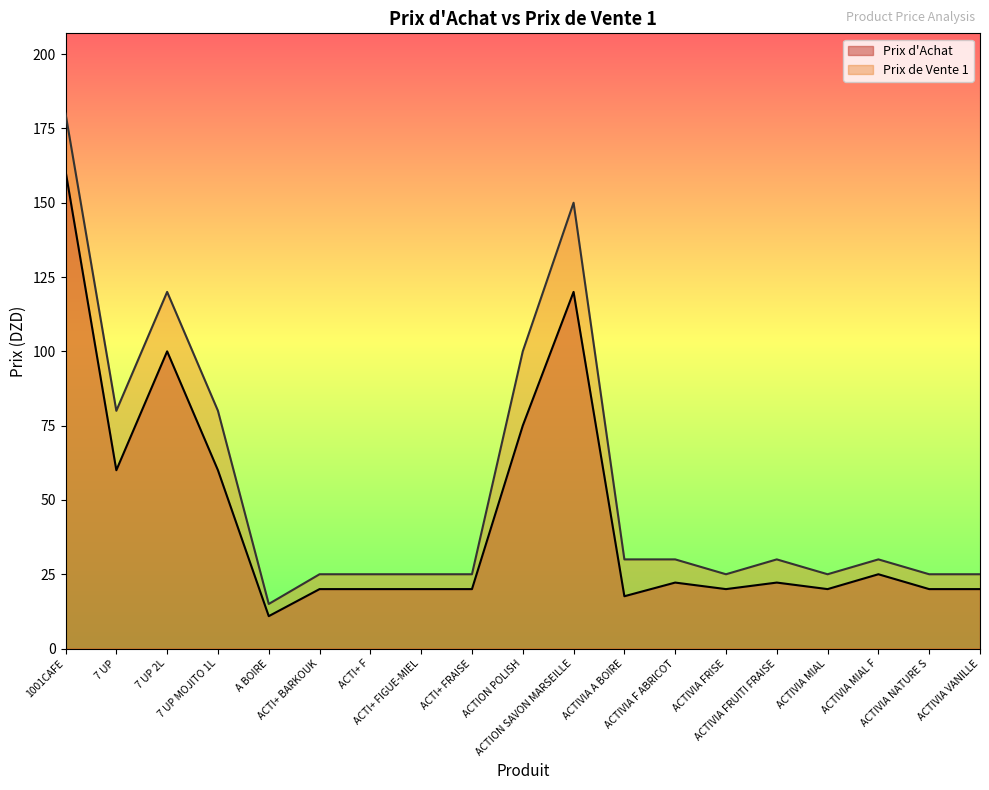

How many lines are shown in the chart?

2